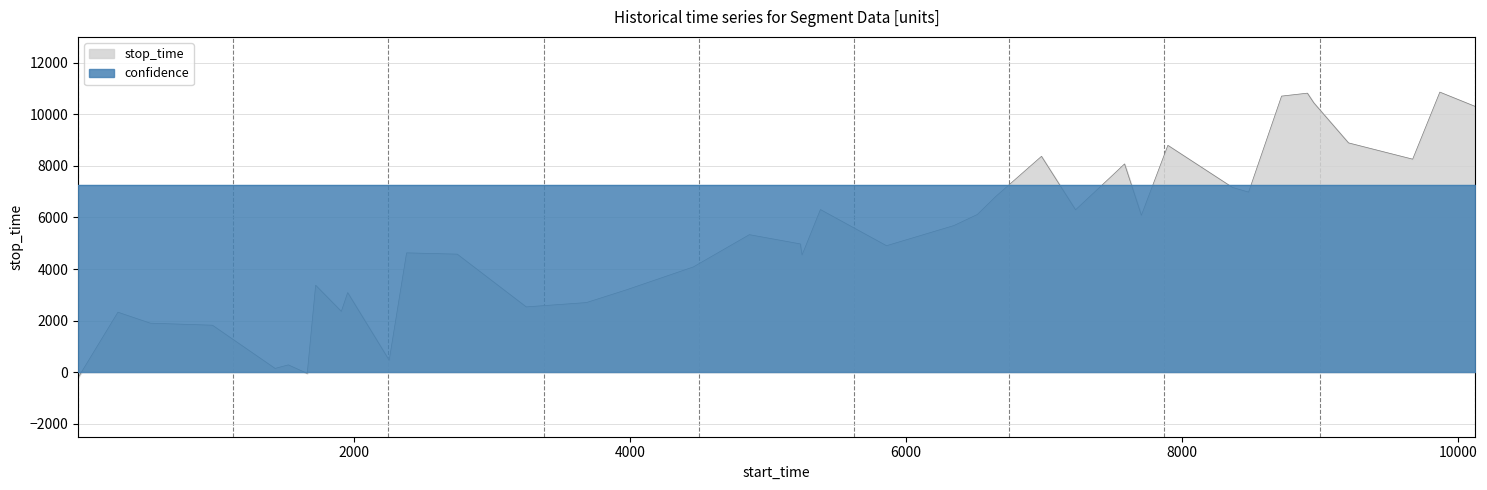

What is the difference between the stop_time values at 7 and 2?

934.0